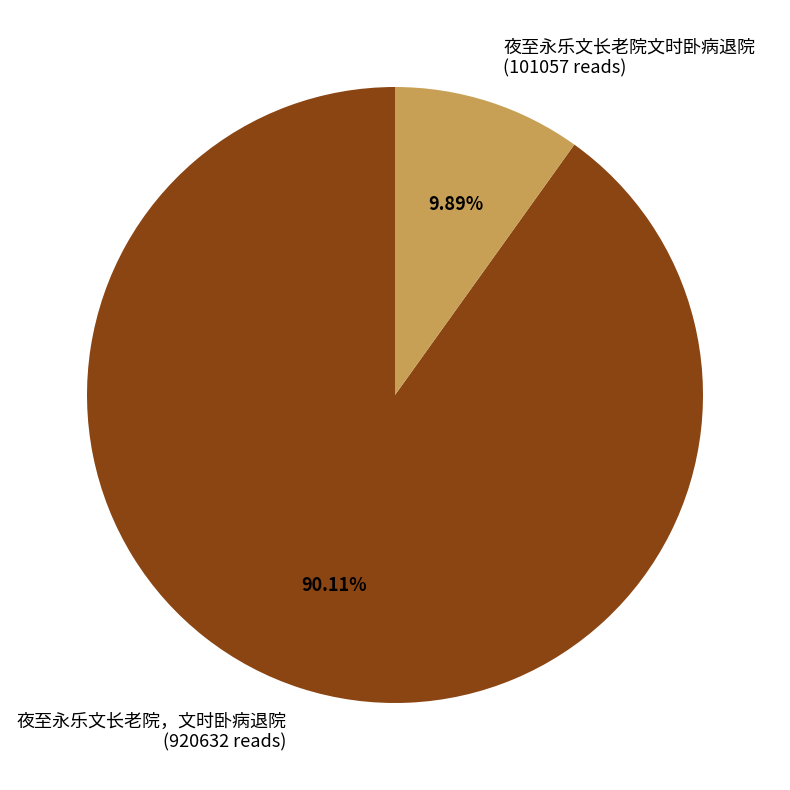

Which category has the smallest portion of the pie?

夜至永乐文长老院文时卧病退院